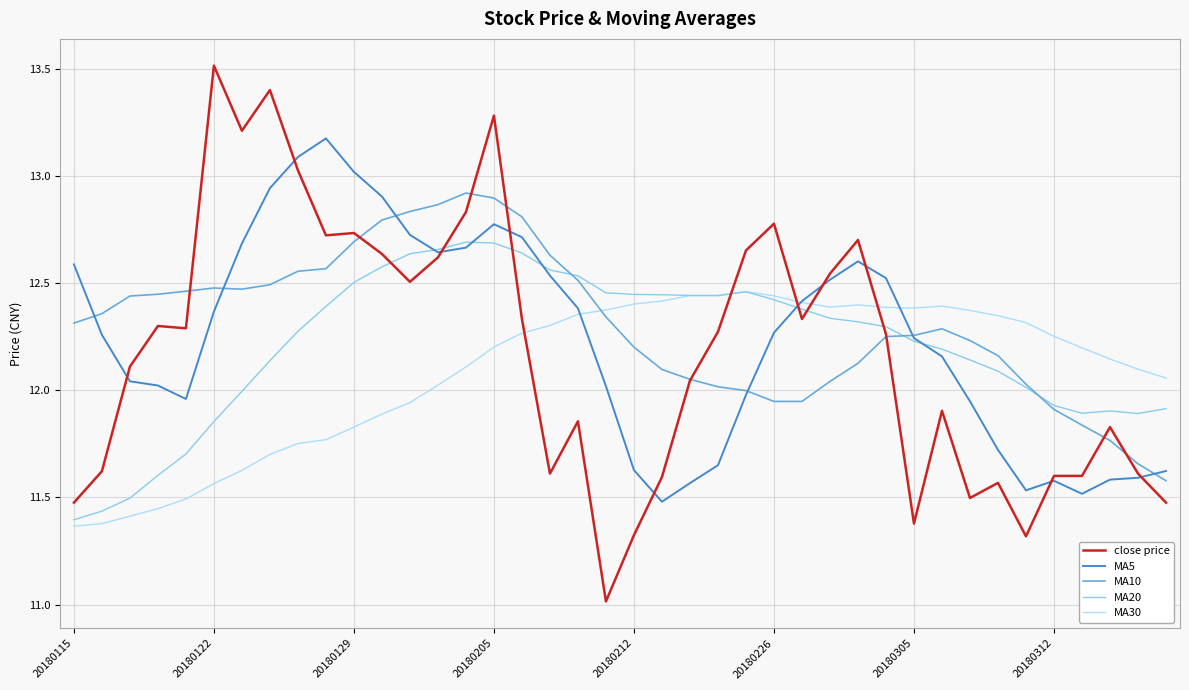

Which series has the largest range (max minus min)?

close price